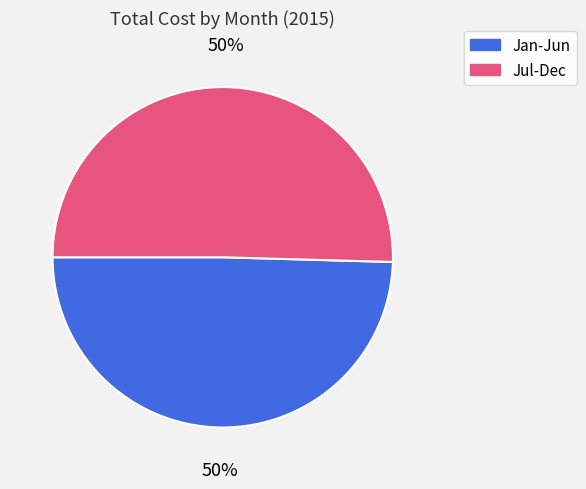

To the nearest percent, what is the average slice percentage?

50%